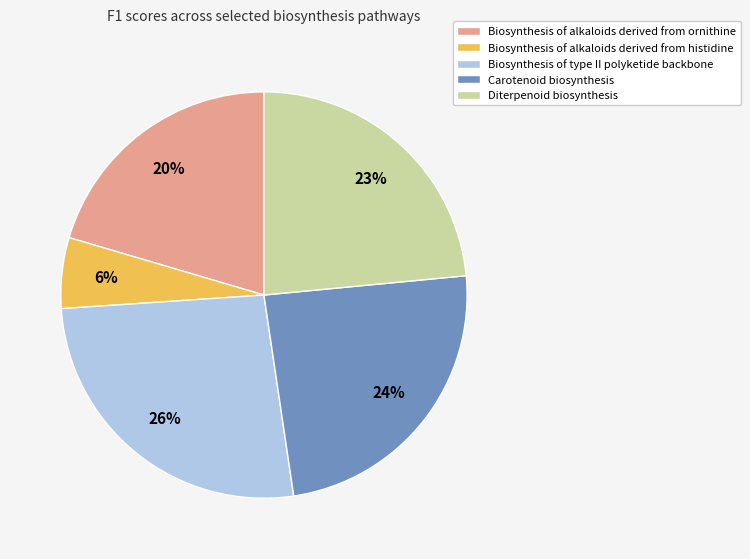

Is the sum of Diterpenoid biosynthesis and Biosynthesis of alkaloids derived from histidine greater than half?

No